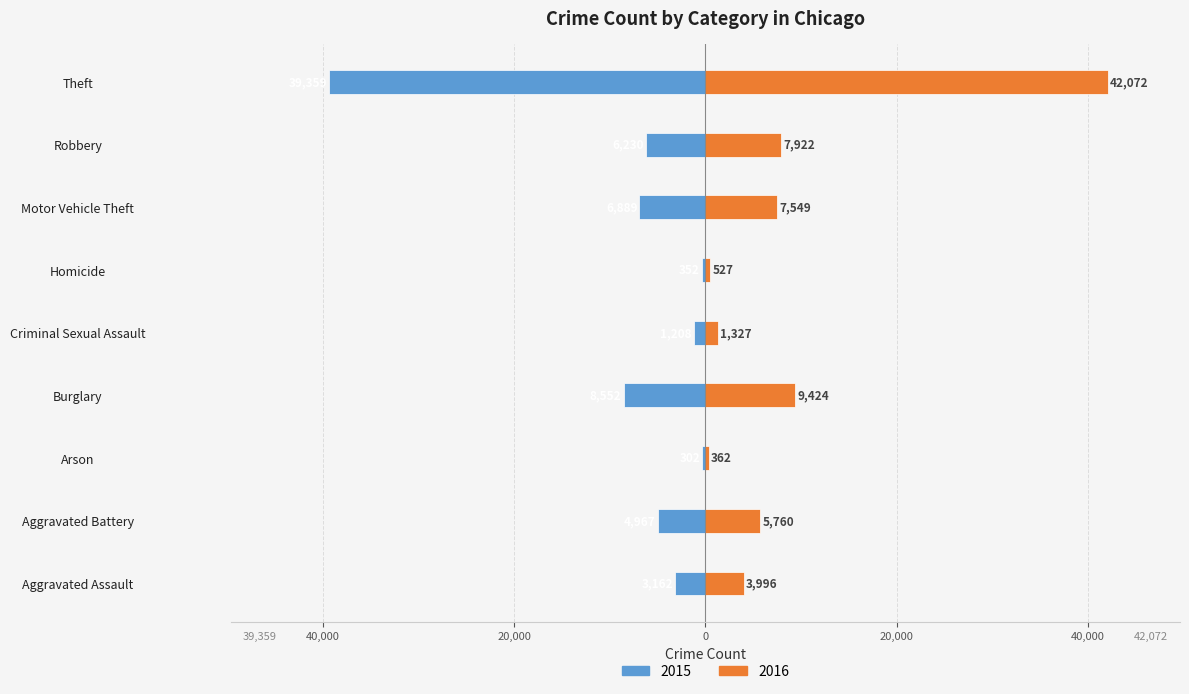

What is the value of the 2015 bar at the 6th from the left?

-352